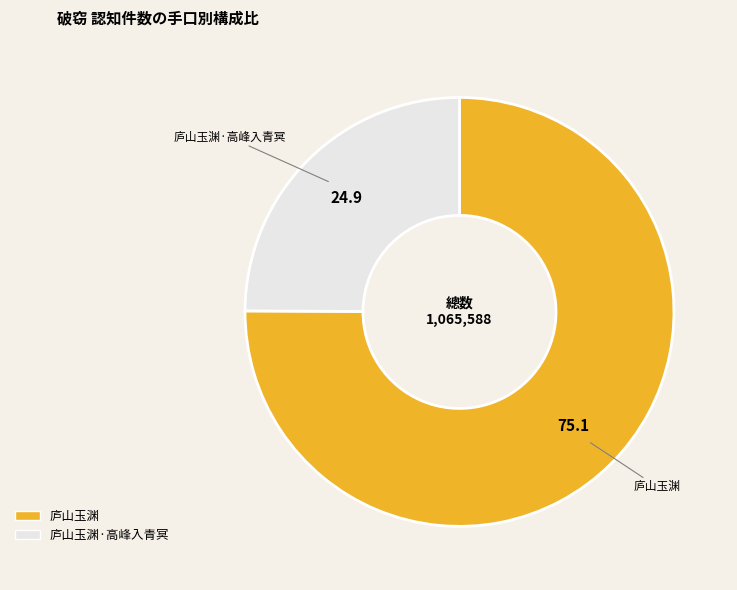

Is there any slice that represents more than half of the pie?

Yes